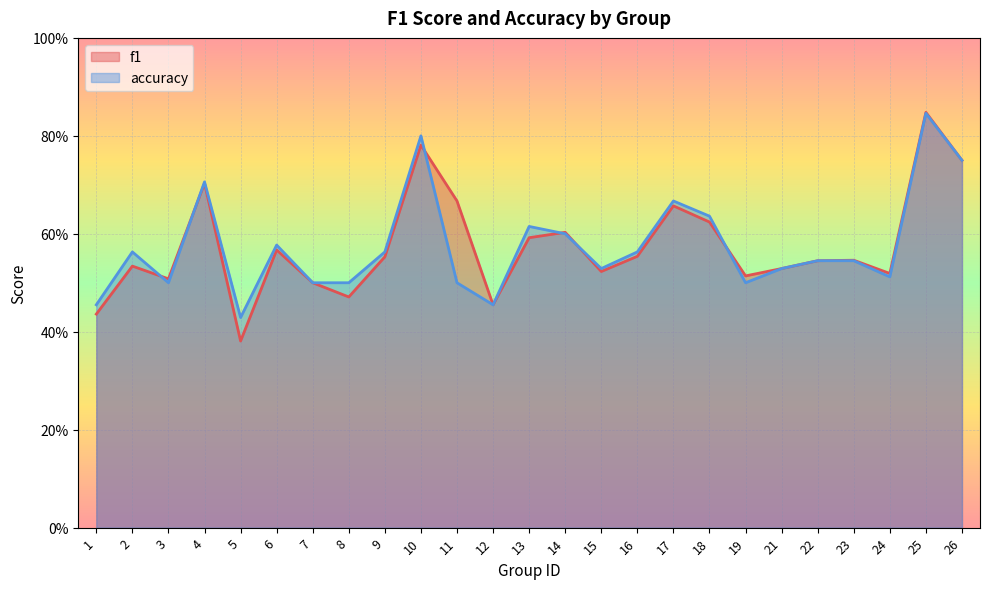

What are all the series names shown in the legend?

f1, accuracy